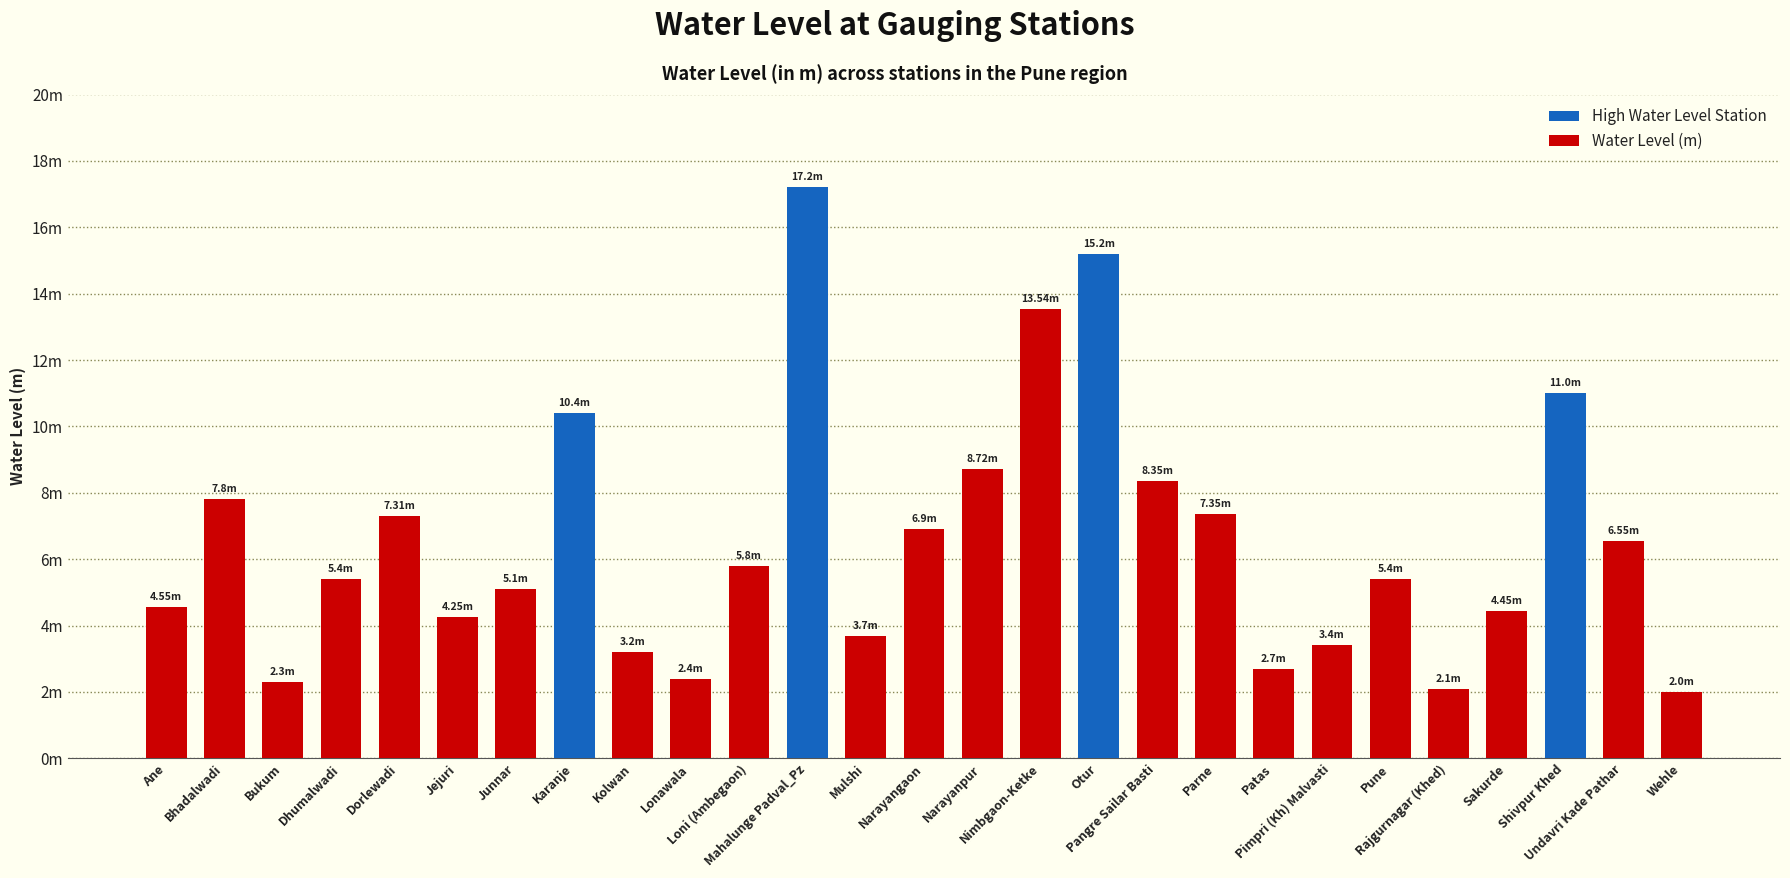

Does the chart contain any negative values?

No